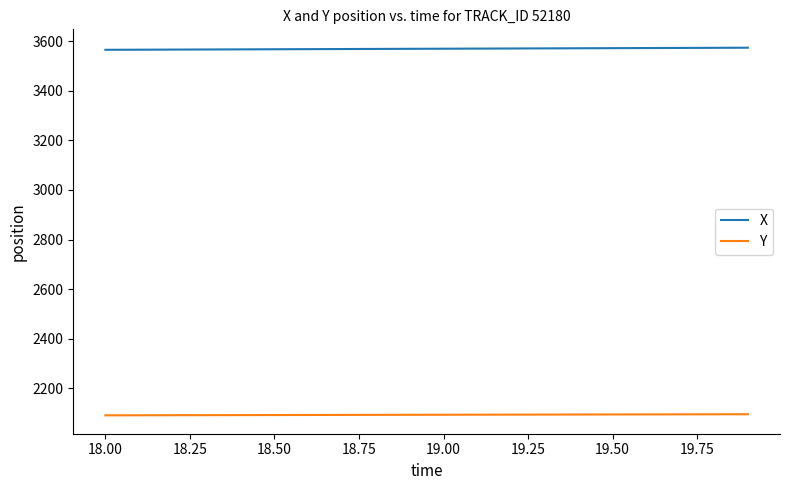

Rank the series by their average value, from lowest to highest.

Y, X